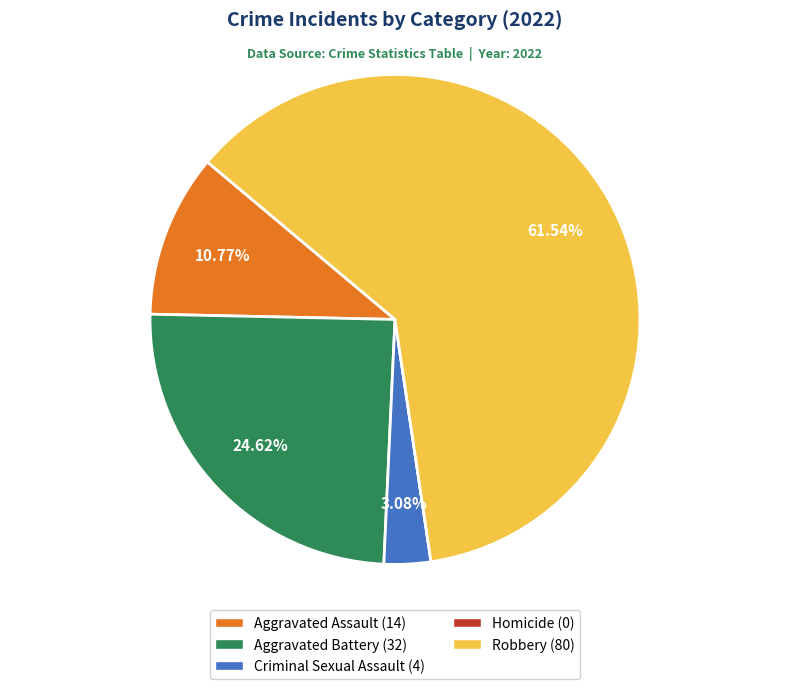

Between Robbery (80) and Aggravated Assault (14), which is larger?

Robbery (80)